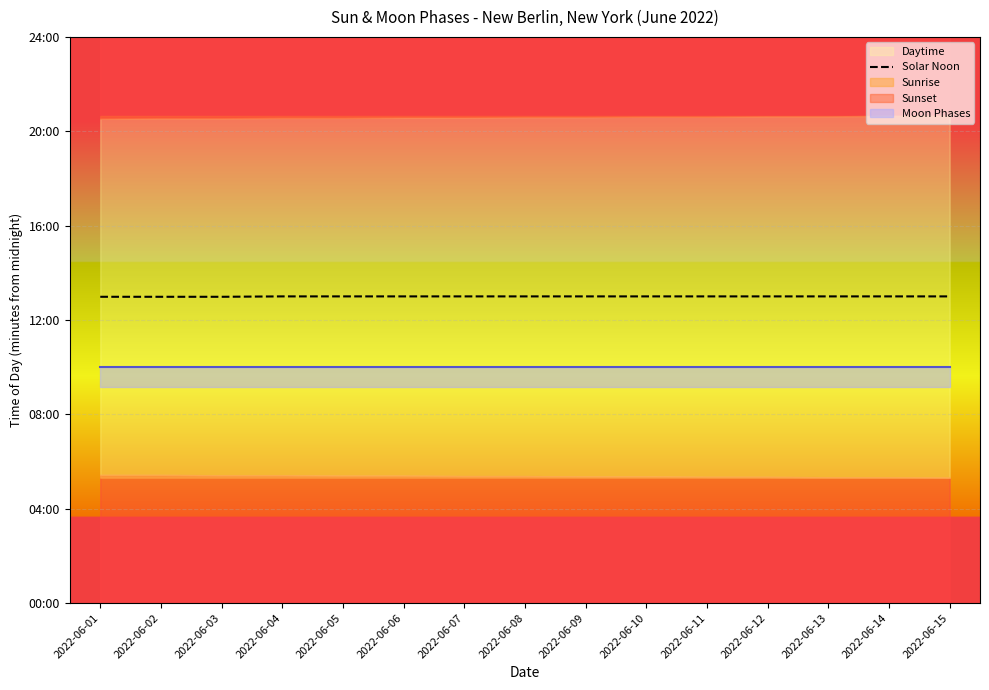

Which category has the lowest value across all series?

2022-06-01